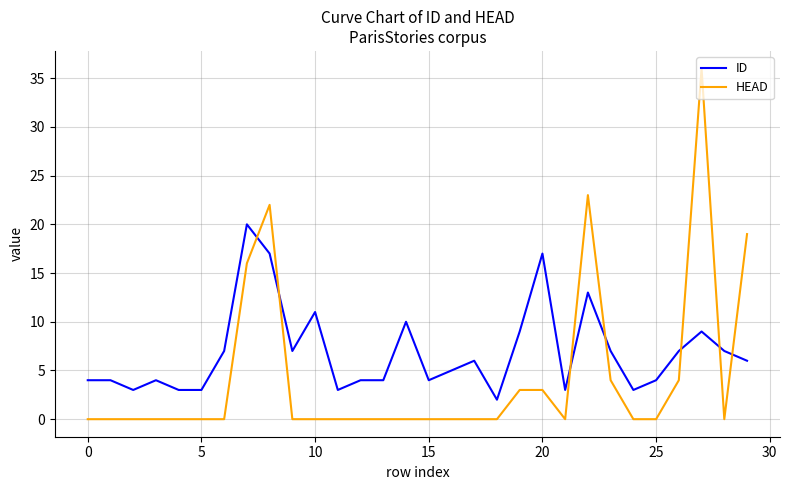

Which series has the largest total across all categories?

ID